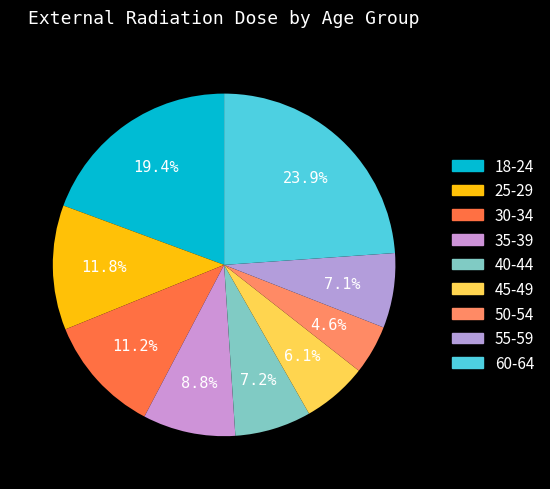

What is the smallest slice in the pie chart?

50-54